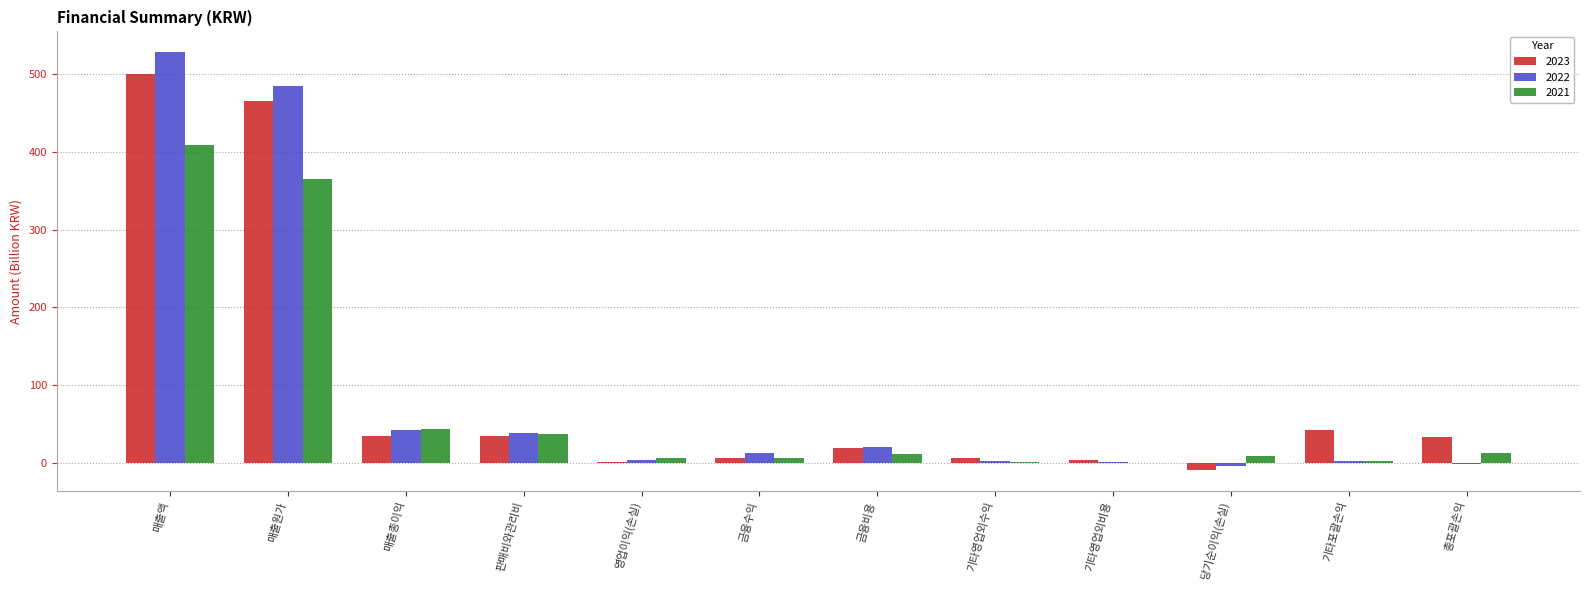

Which category has the highest value across all series?

매출액